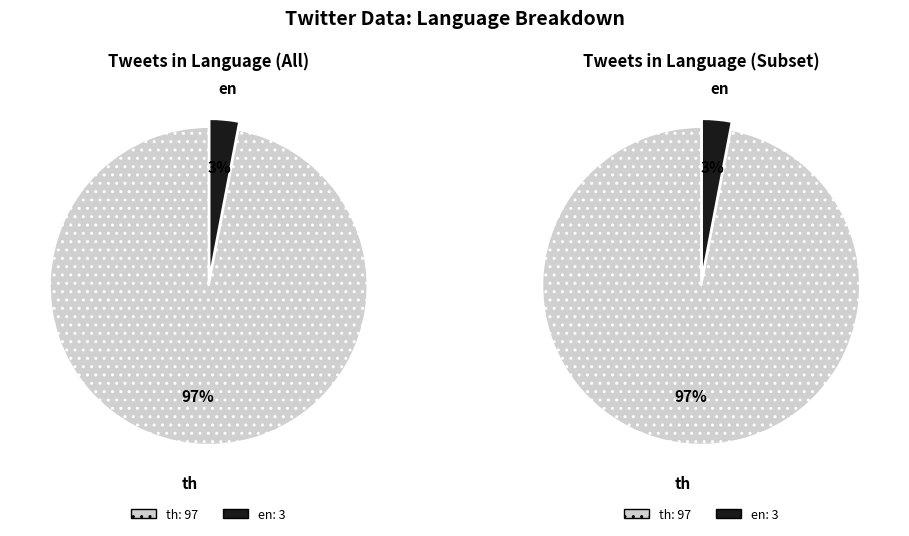

What is the ratio of the value at th to the value at en?

32.3